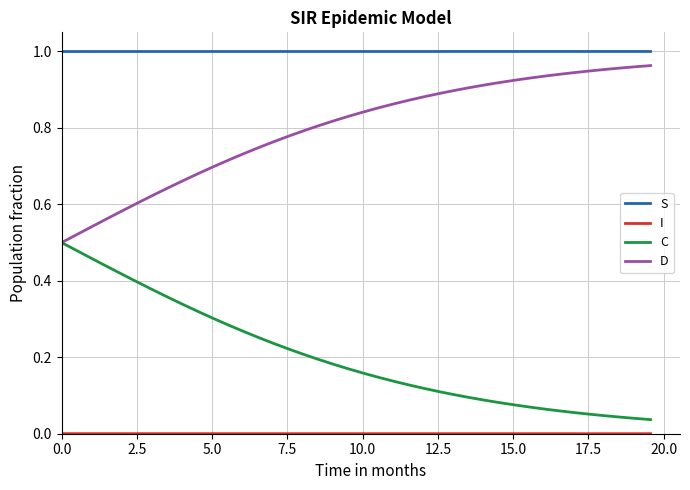

Which series has the largest total across all categories?

S